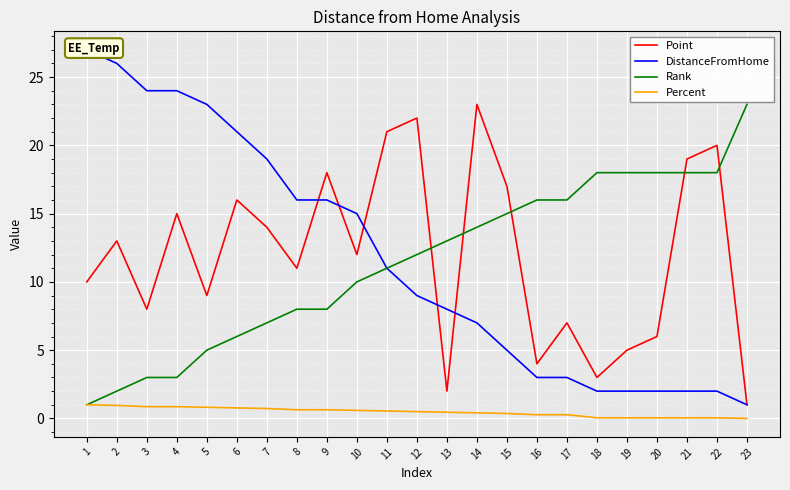

What is the difference between the highest and lowest values at 23?

23.0